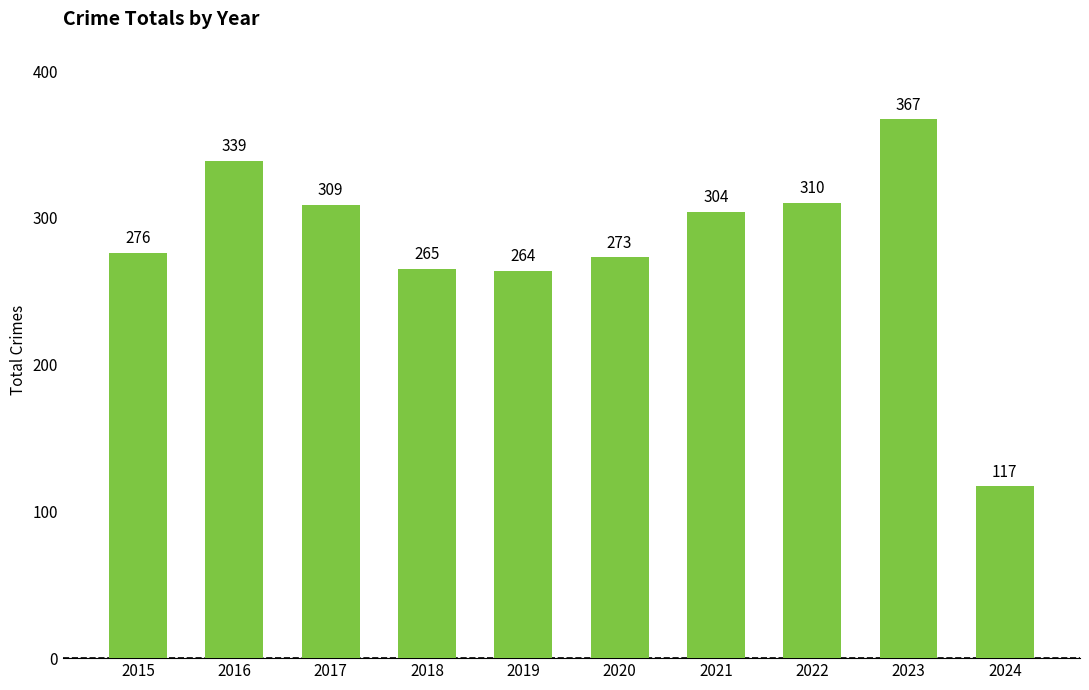

Reading left to right, extract all data points from this chart.

2015=276	2016=339	2017=309	2018=265	2019=264	2020=273	2021=304	2022=310	2023=367	2024=117